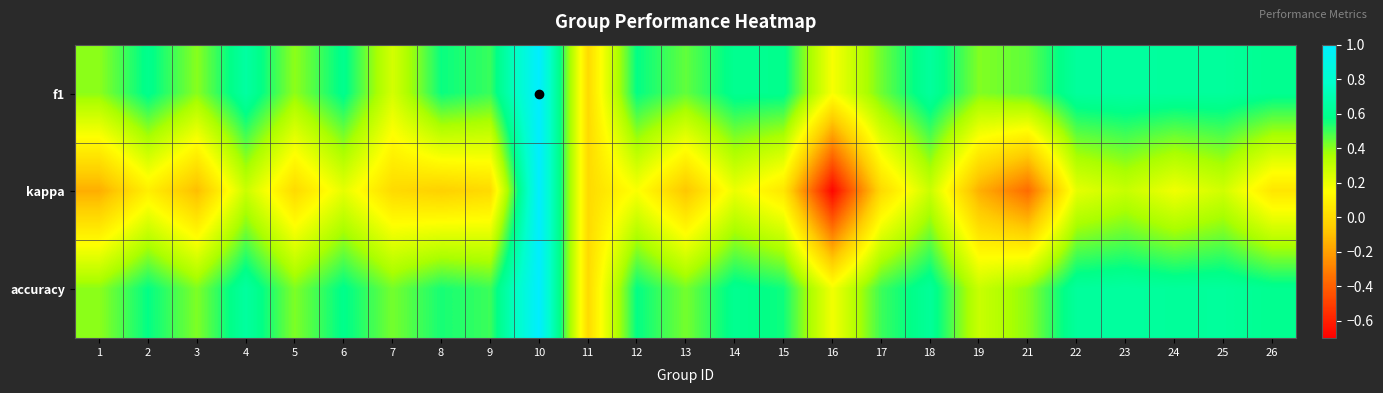

Which label corresponds to the largest value in the chart?

10